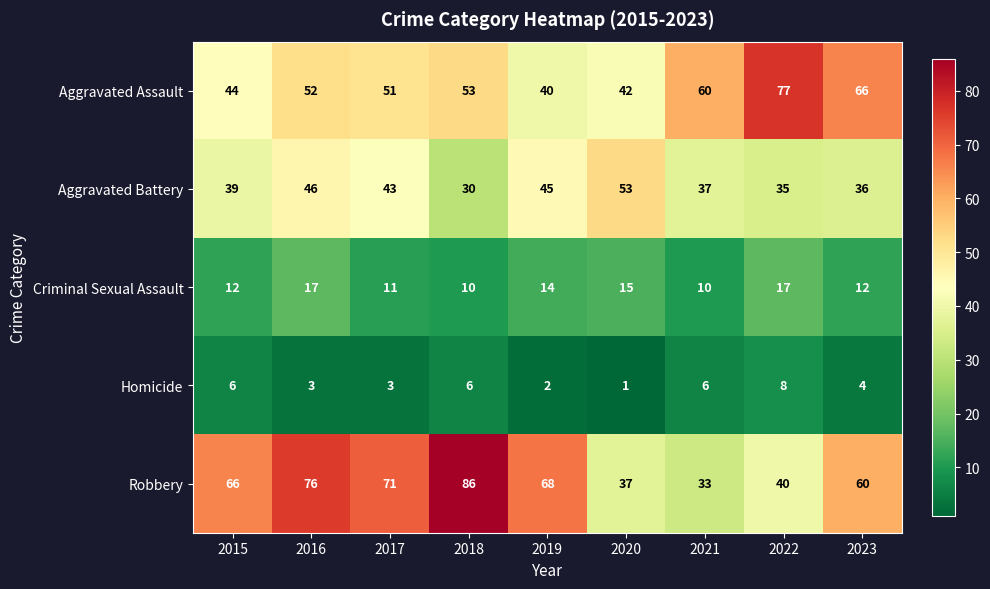

What is the greatest value displayed?

86